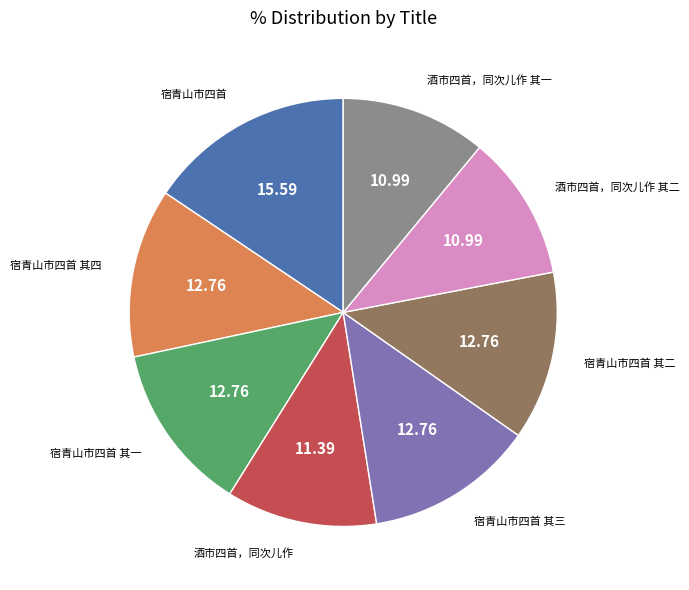

Count the number of slices in the pie.

8